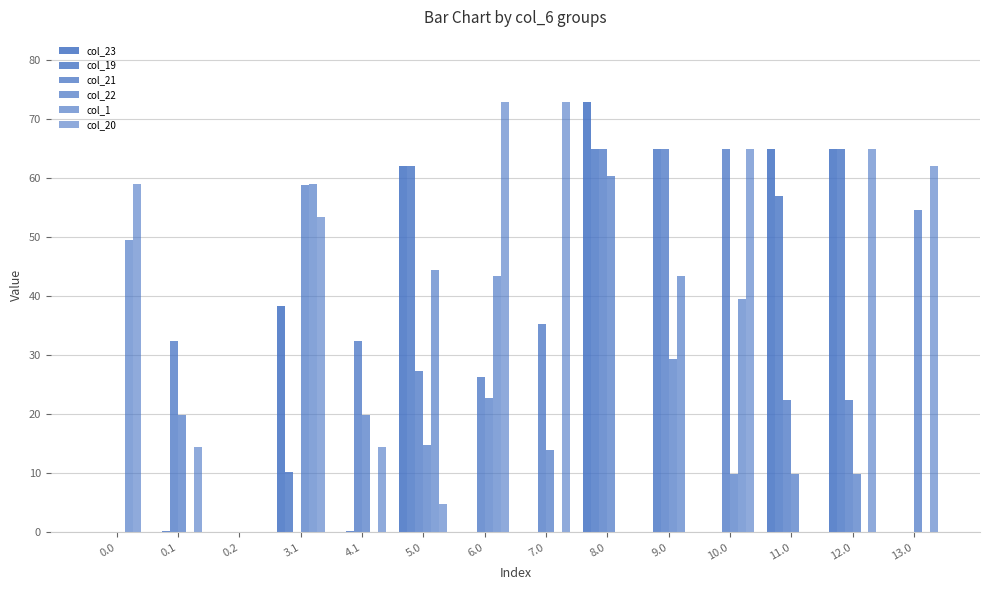

Does the chart contain stacked bars?

No